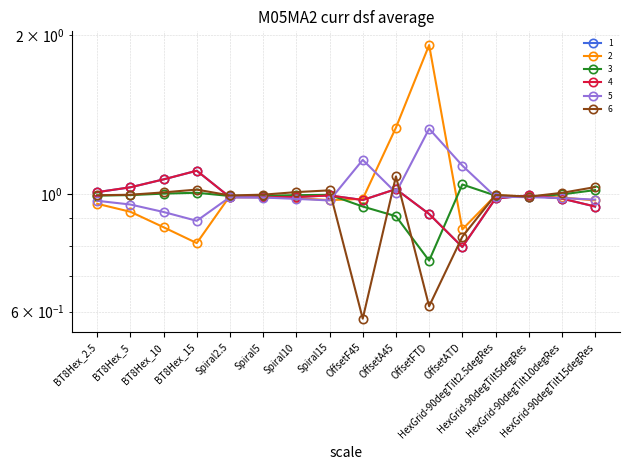

True or false: 6 has more than 2 interior local peaks.

True